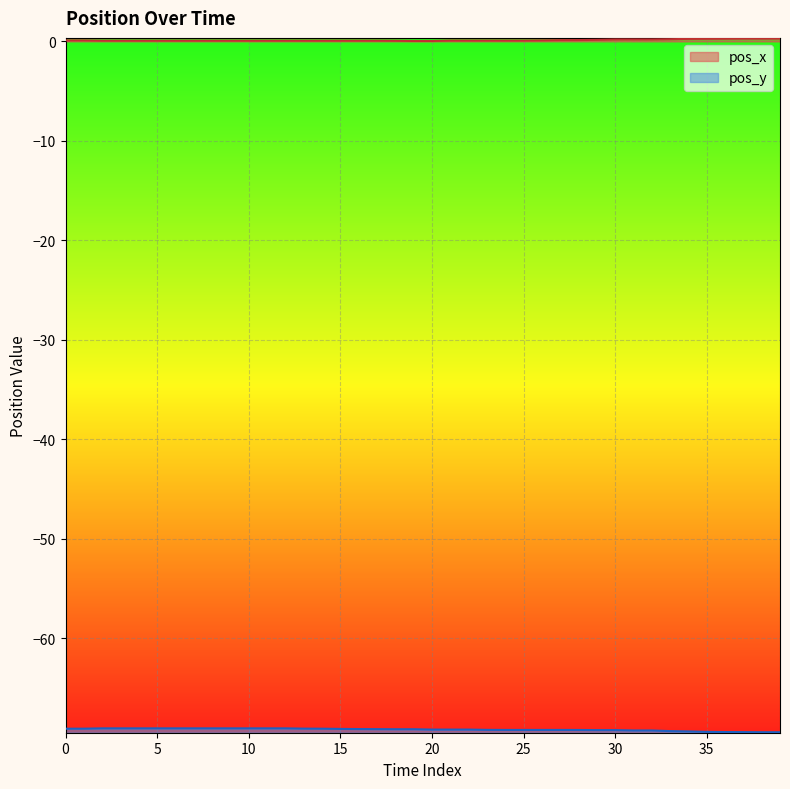

What is the difference between the pos_x values at 39 and 0?

0.2